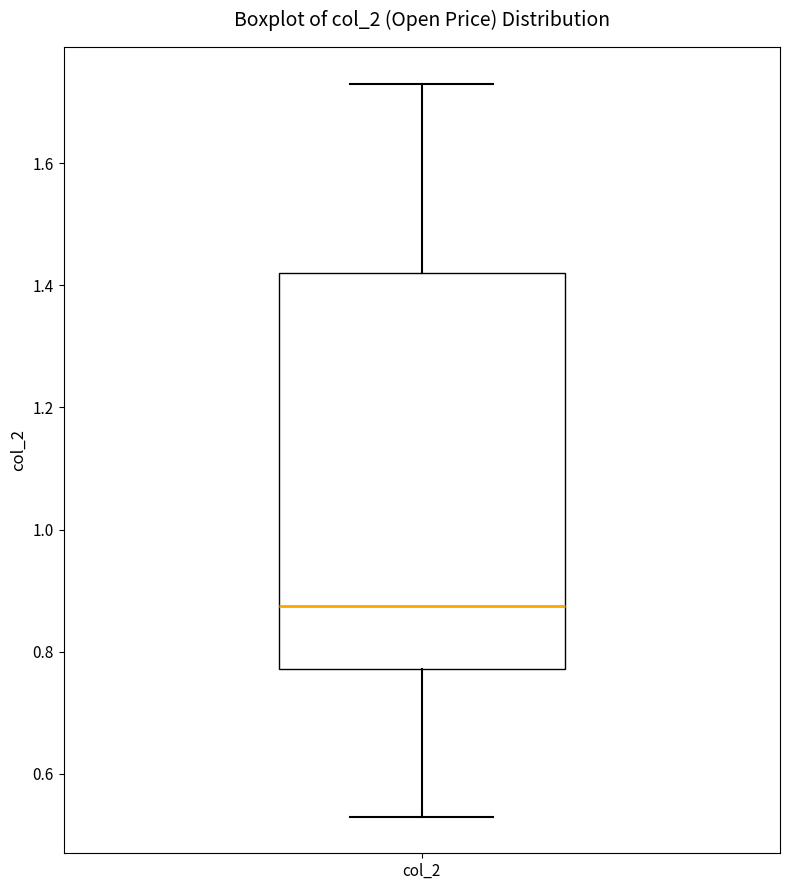

Read this box plot against the y-axis: the position of the median line, the range covered by the box, and the ends of both whiskers. The values are not printed on the chart, so give them approximately, as read against the axis.

median 0.88, box 0.78 to 1.42, whiskers 0.54 to 1.74